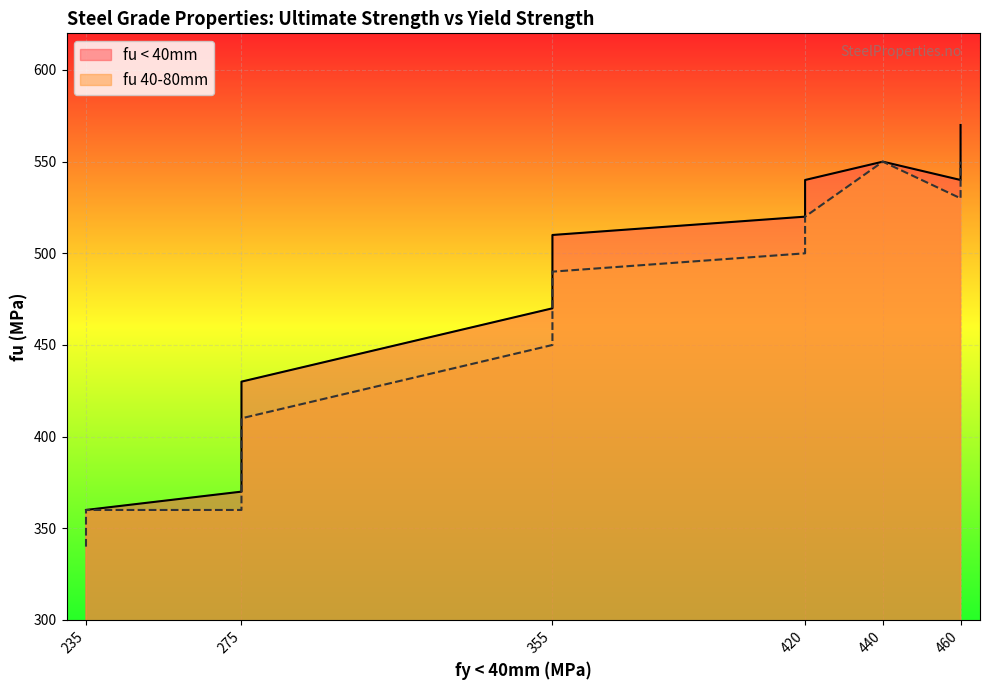

List the labels in order of fu 40-80mm value, largest first.

440, 460, 460, 460, 460, 420, 420, 420, 355, 355, 355, 355, 355, 355, 275, 275, 275, 275, 235, 275, 235, 235